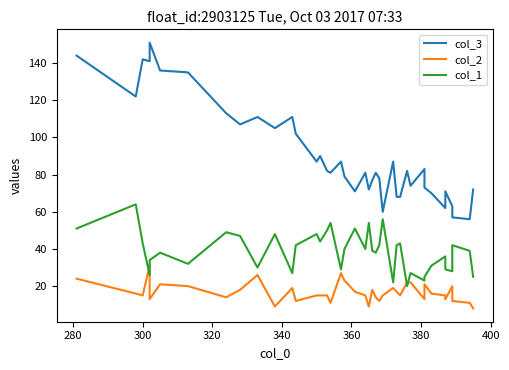

What is the average value of the col_2 series?

17